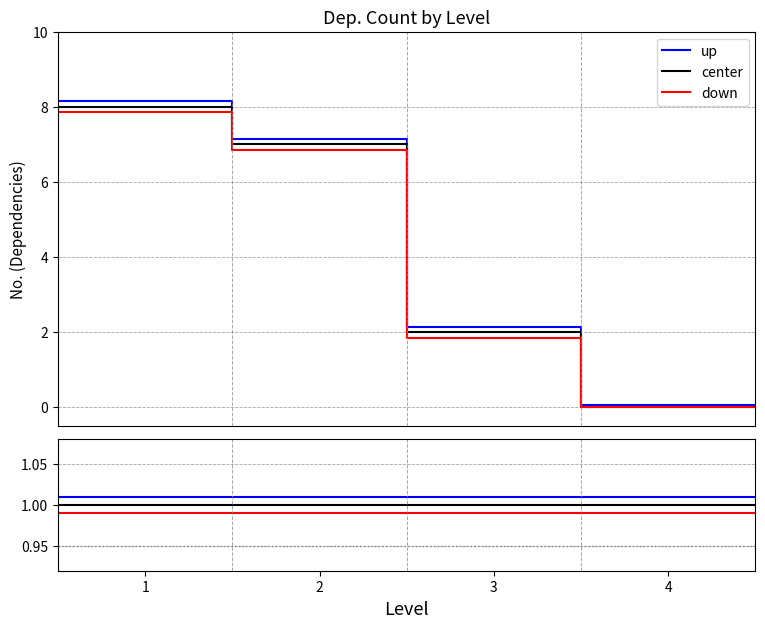

At which category is the sum across all series the highest?

1